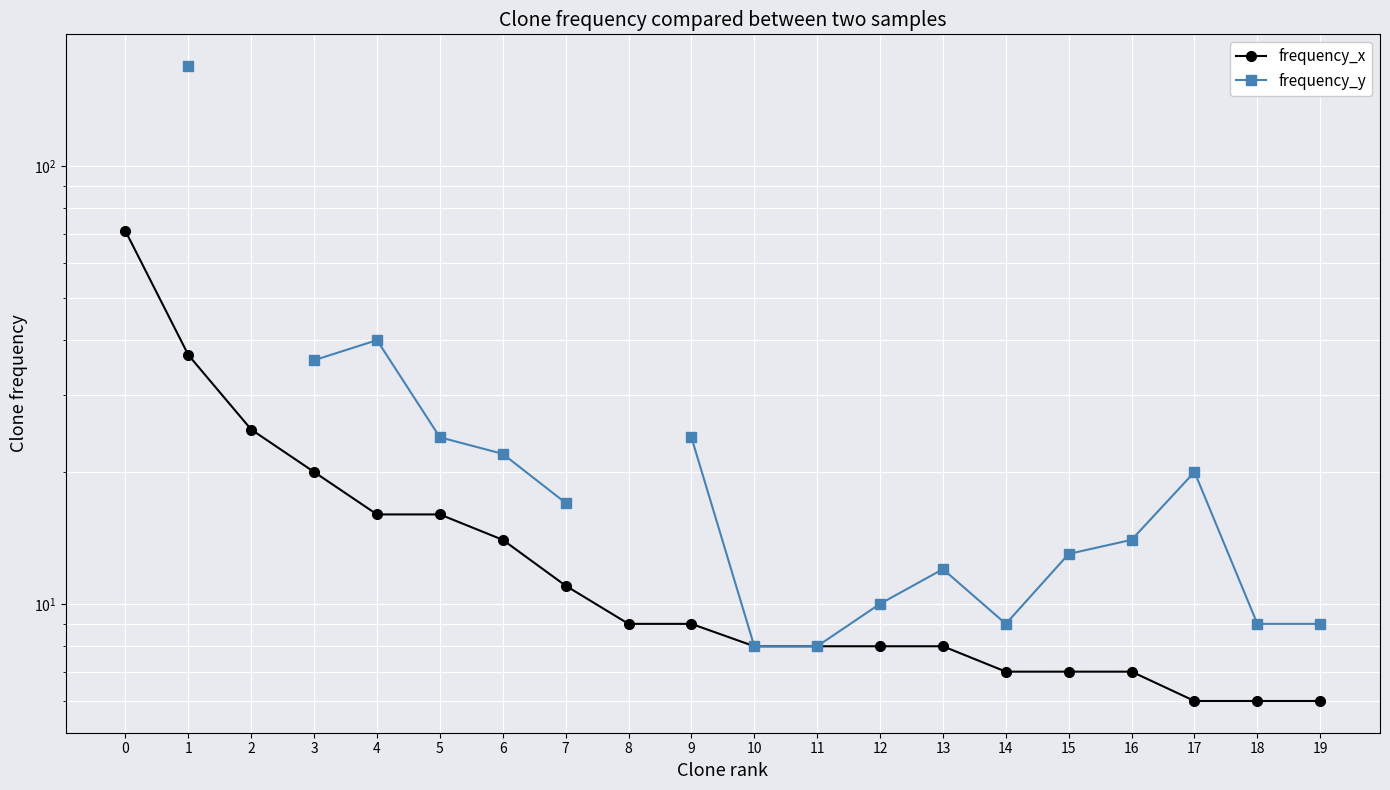

Which label corresponds to the largest value in the chart?

1